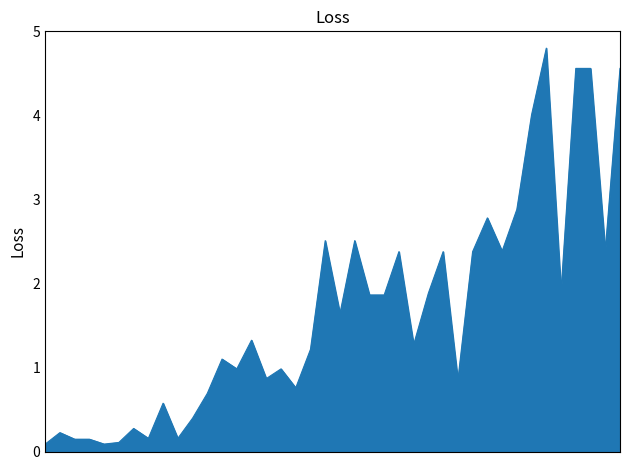

What is the greatest value displayed?

4.8